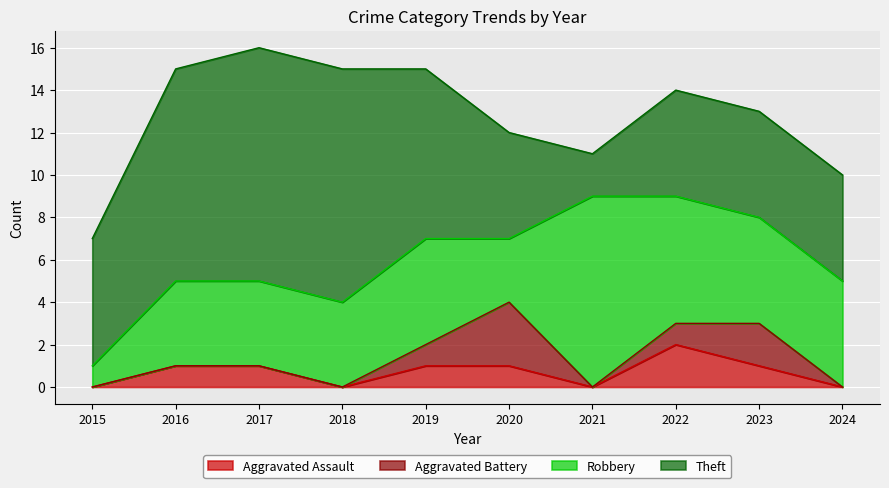

At 2023, list the series in order from largest to smallest.

Robbery, Theft, Aggravated Battery, Aggravated Assault